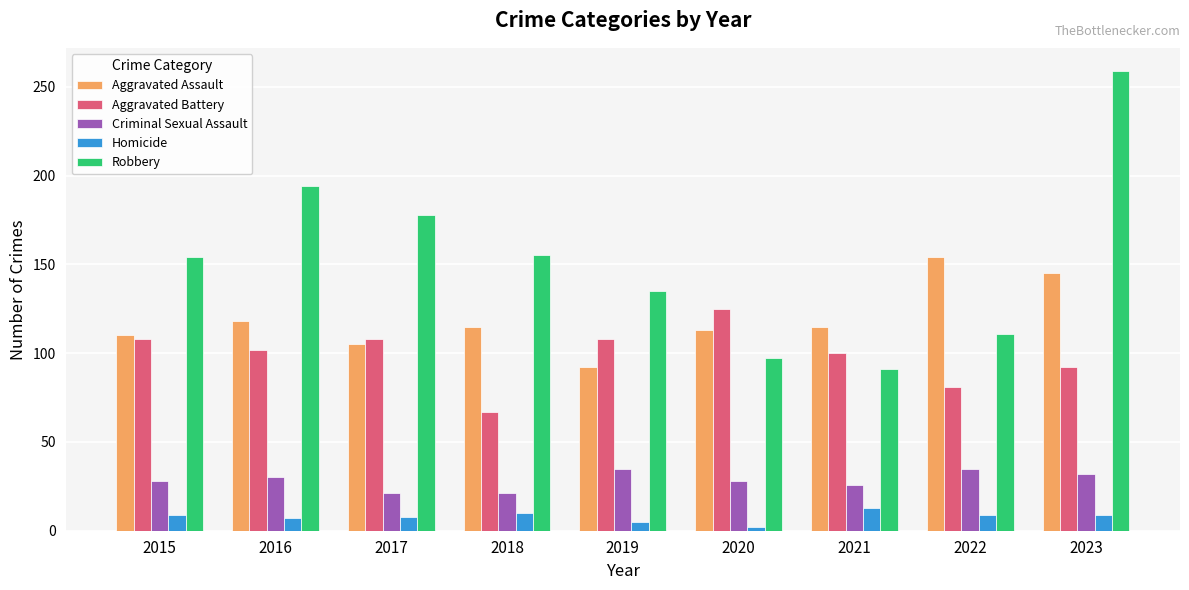

At which label does Aggravated Battery reach its peak?

2020